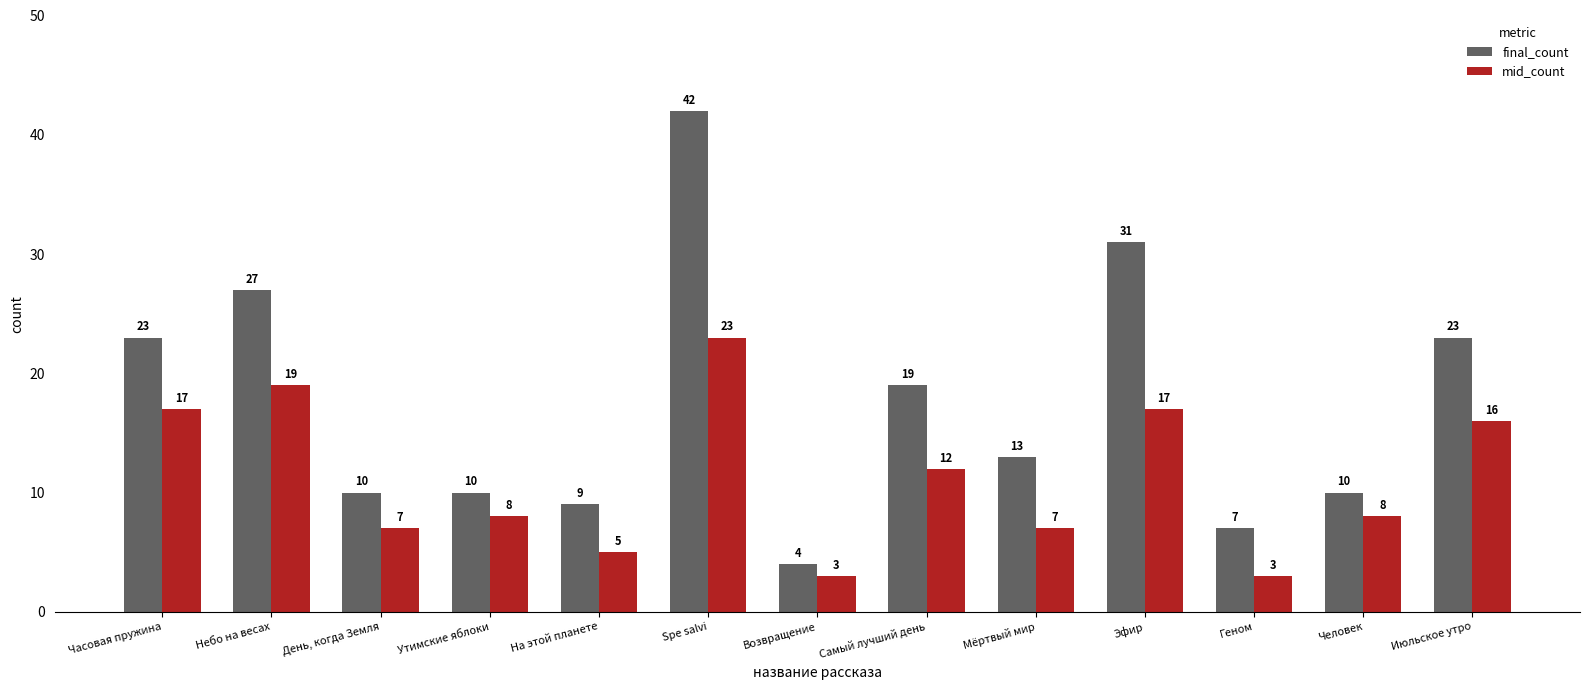

What is the greatest value displayed?

42